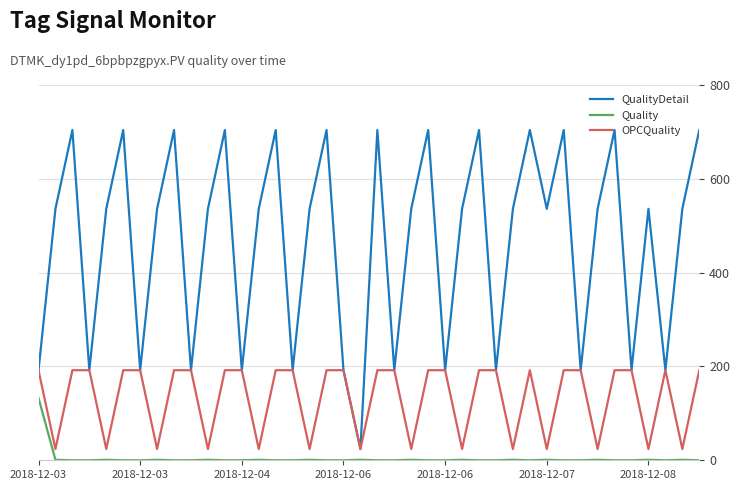

What is the greatest value displayed?

704